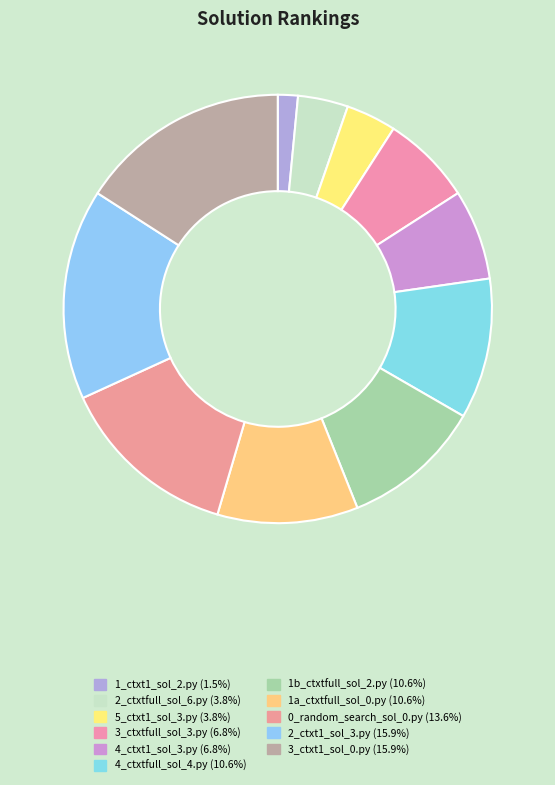

To the nearest percent, what is the average slice percentage?

9%